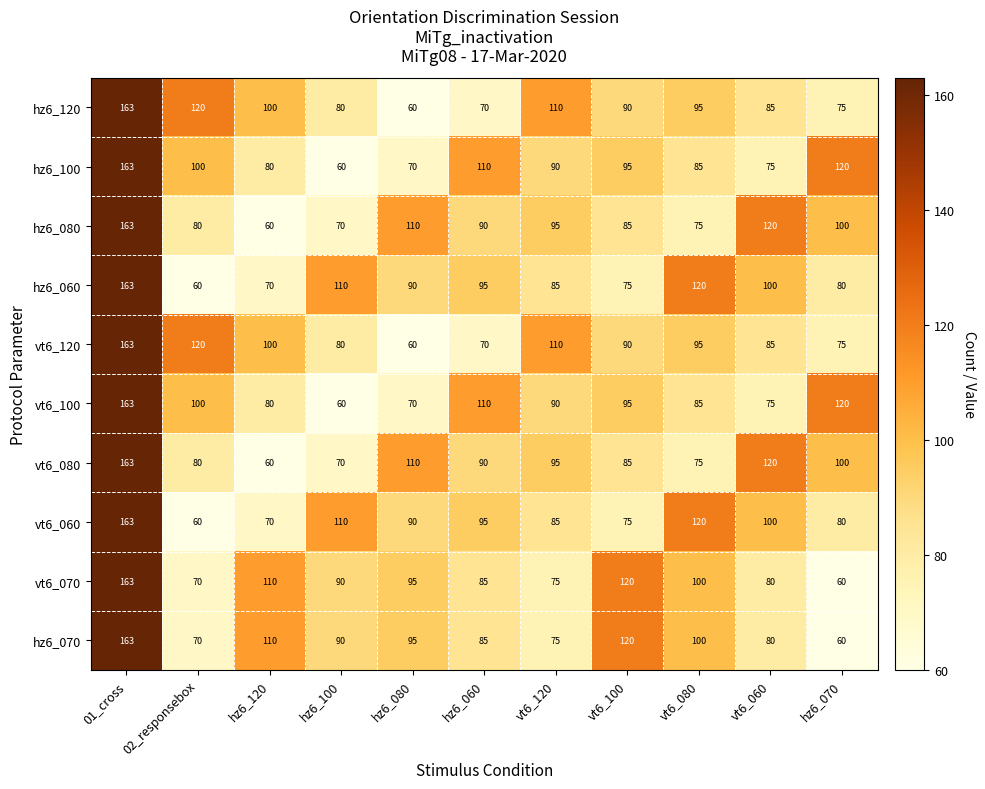

The value of hz6_100 at vt6_120 is 43. True or false?

False